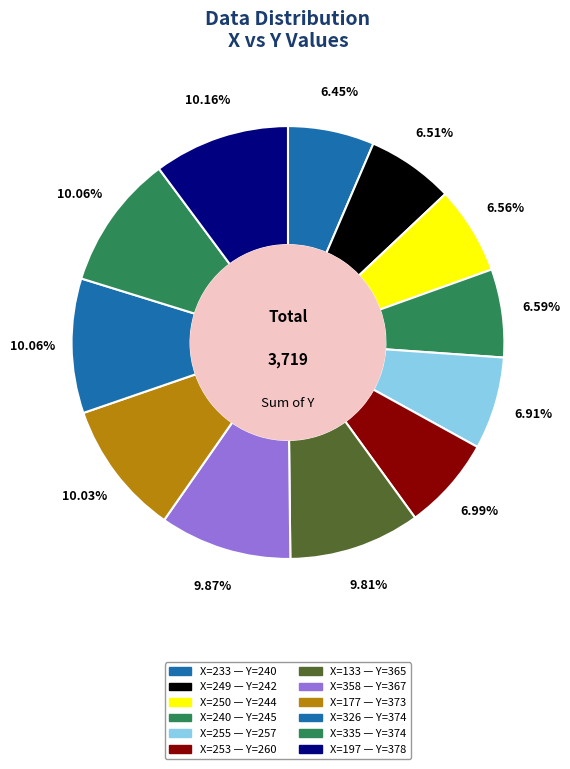

How many slices are in this pie chart?

12